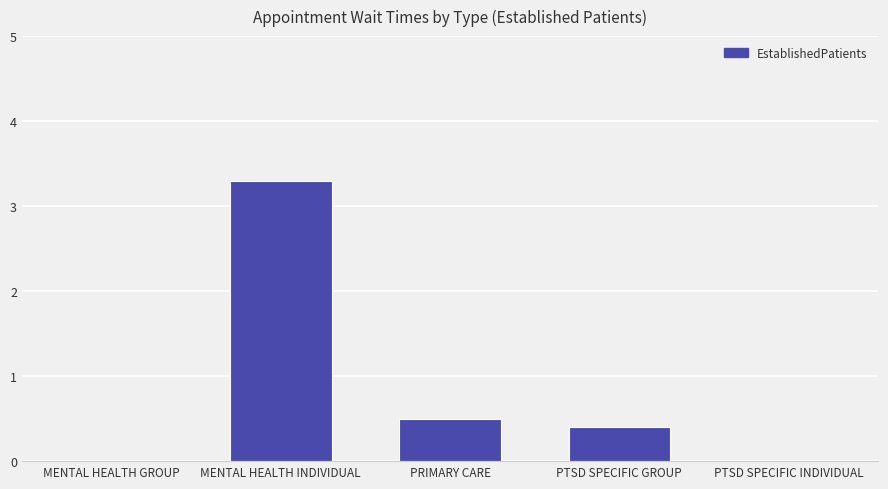

Count the number of data series in this chart.

1